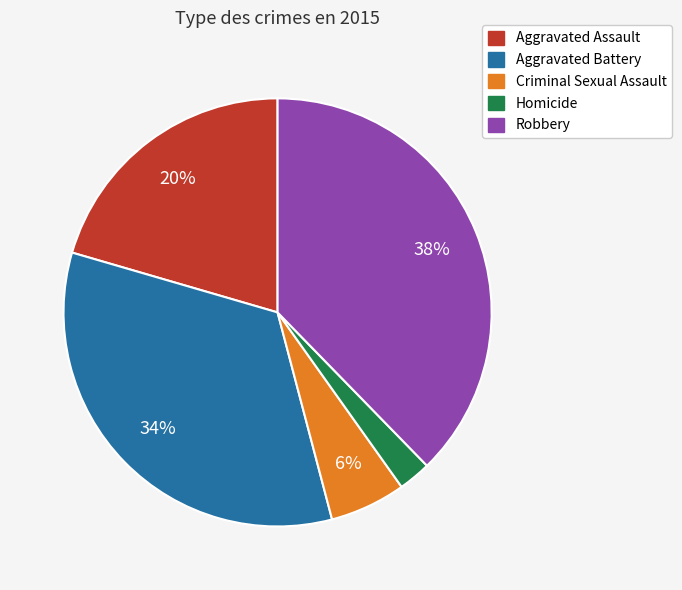

Which has a higher value, Homicide or Aggravated Battery?

Aggravated Battery